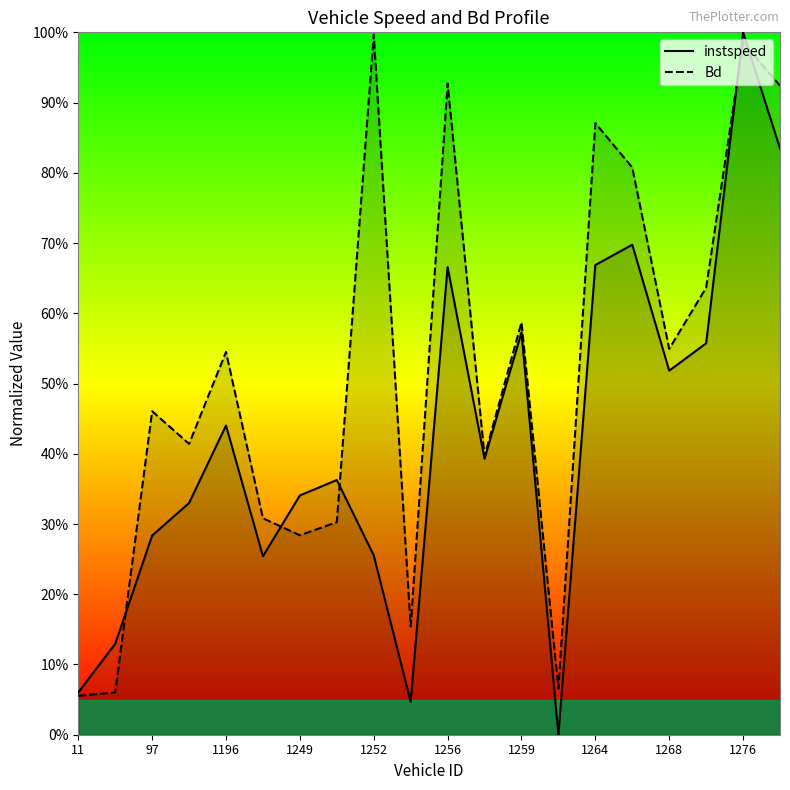

True or false: Bd has more than 1 points higher than both neighbors.

True